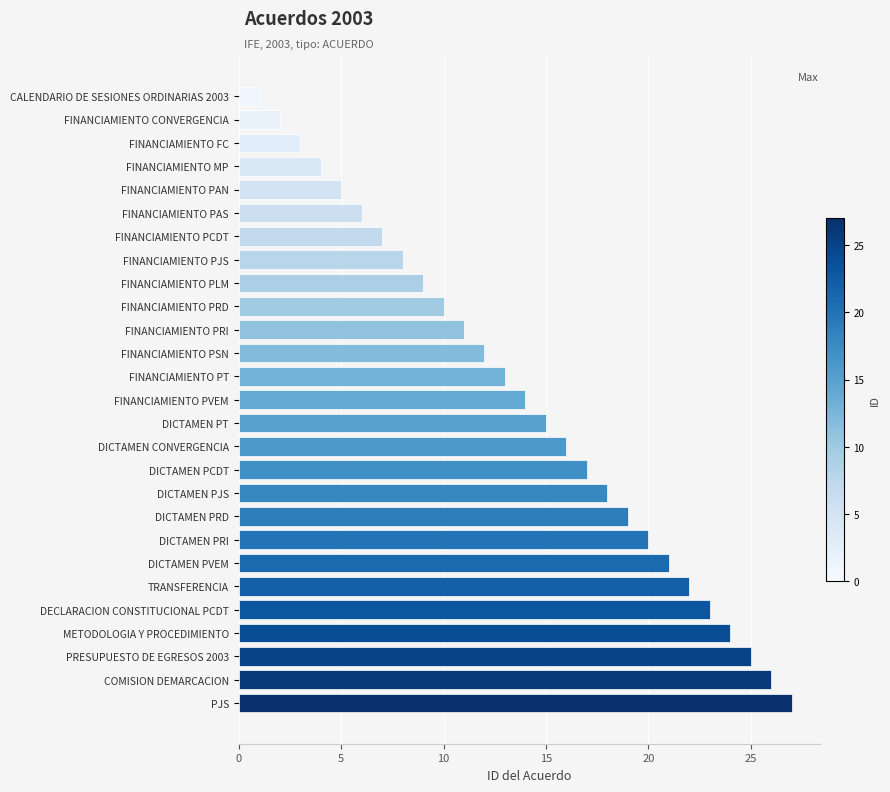

Does the chart contain any negative values?

No